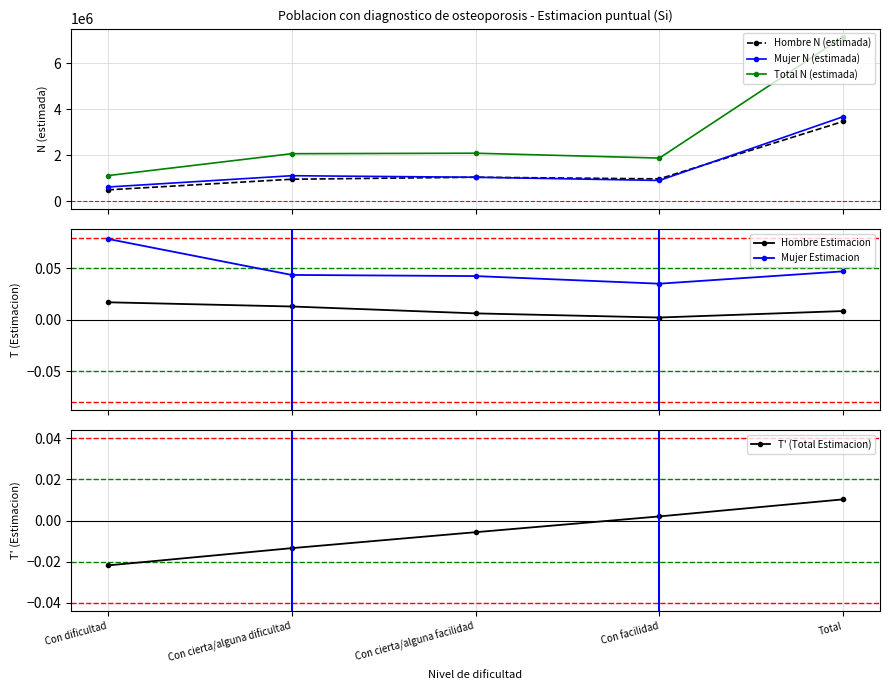

Which series has the widest spread of values?

Total N (estimada)